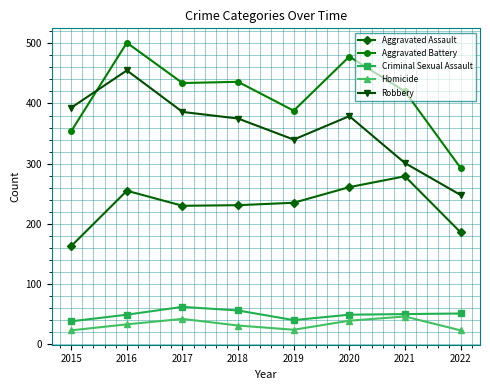

The value of Criminal Sexual Assault at 2020 is 26. True or false?

False